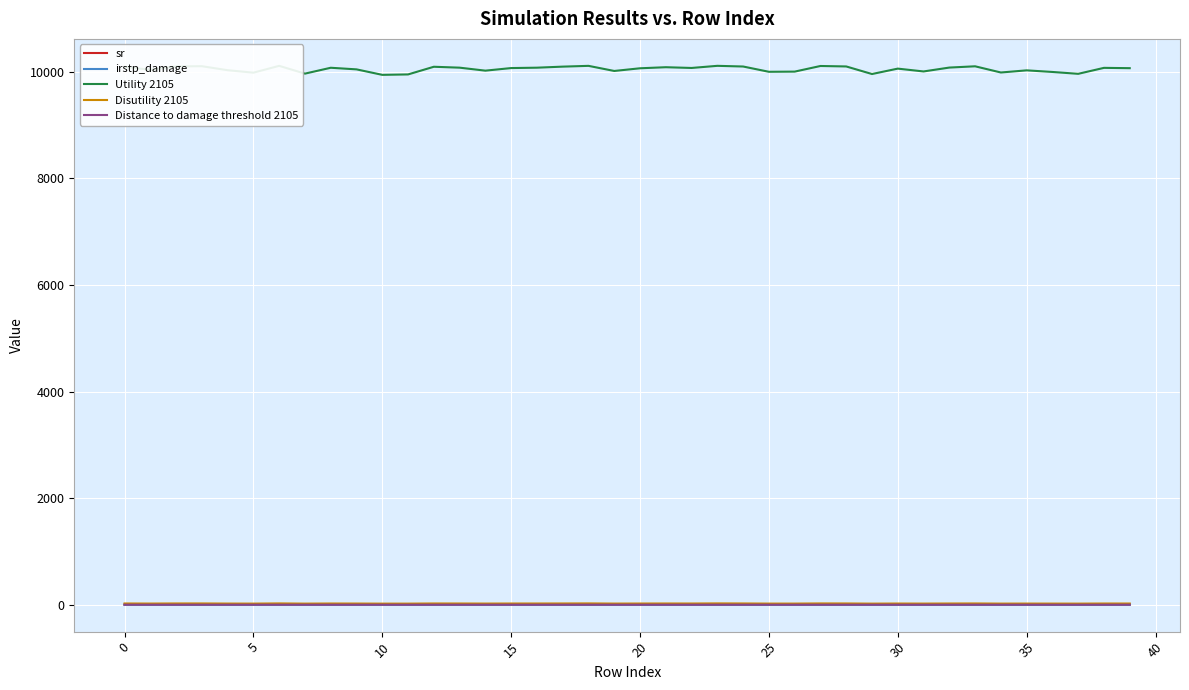

True or false: Distance to damage threshold 2105 and Disutility 2105 intersect in this chart.

False